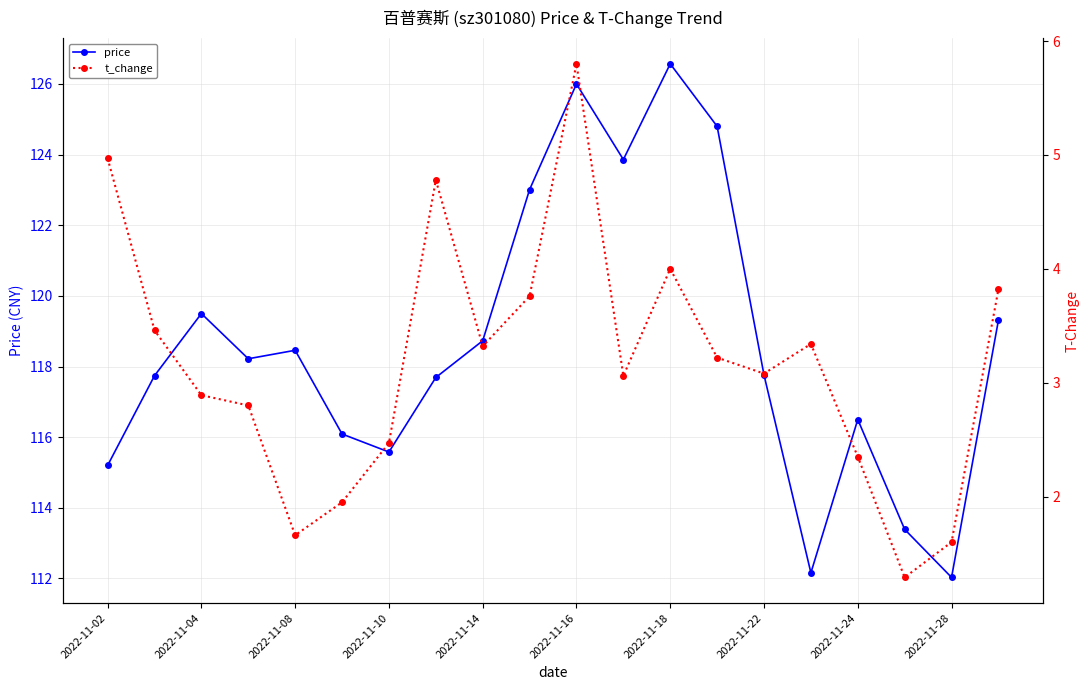

Is it true that price equals 117.8 at 2022-11-22?

True